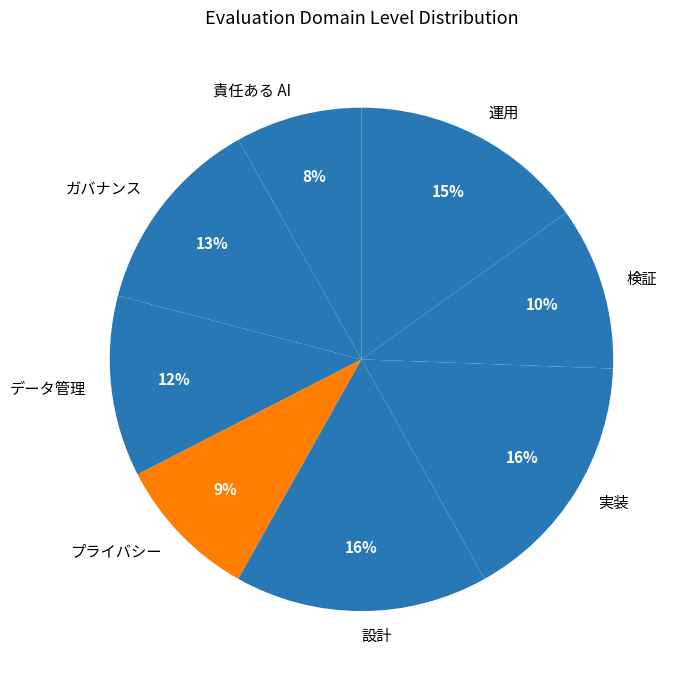

How many slices are in this pie chart?

8